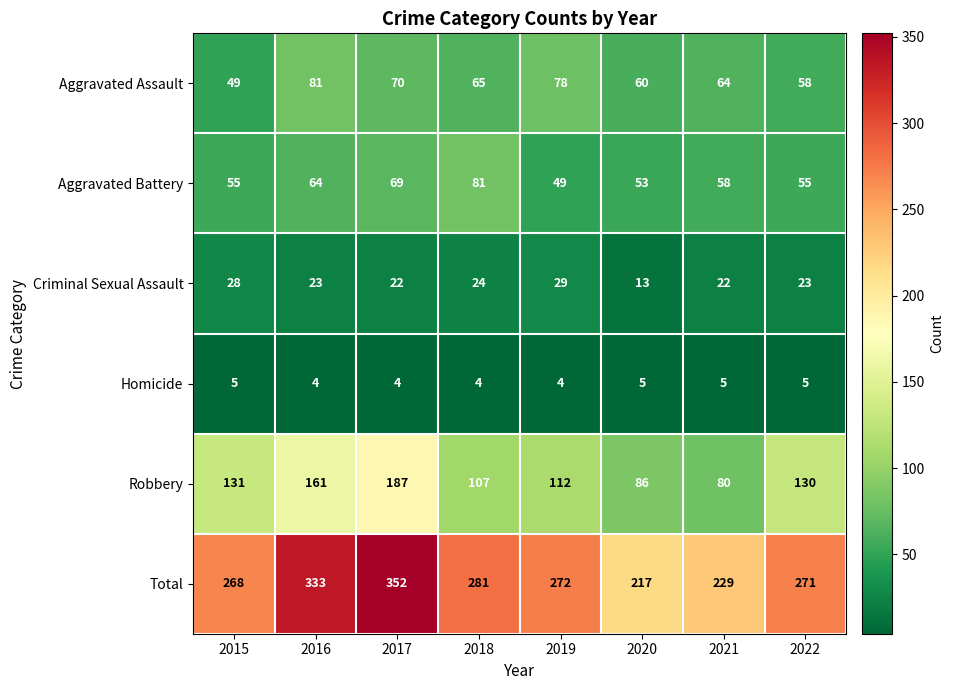

What is the sum of all Robbery values?

994